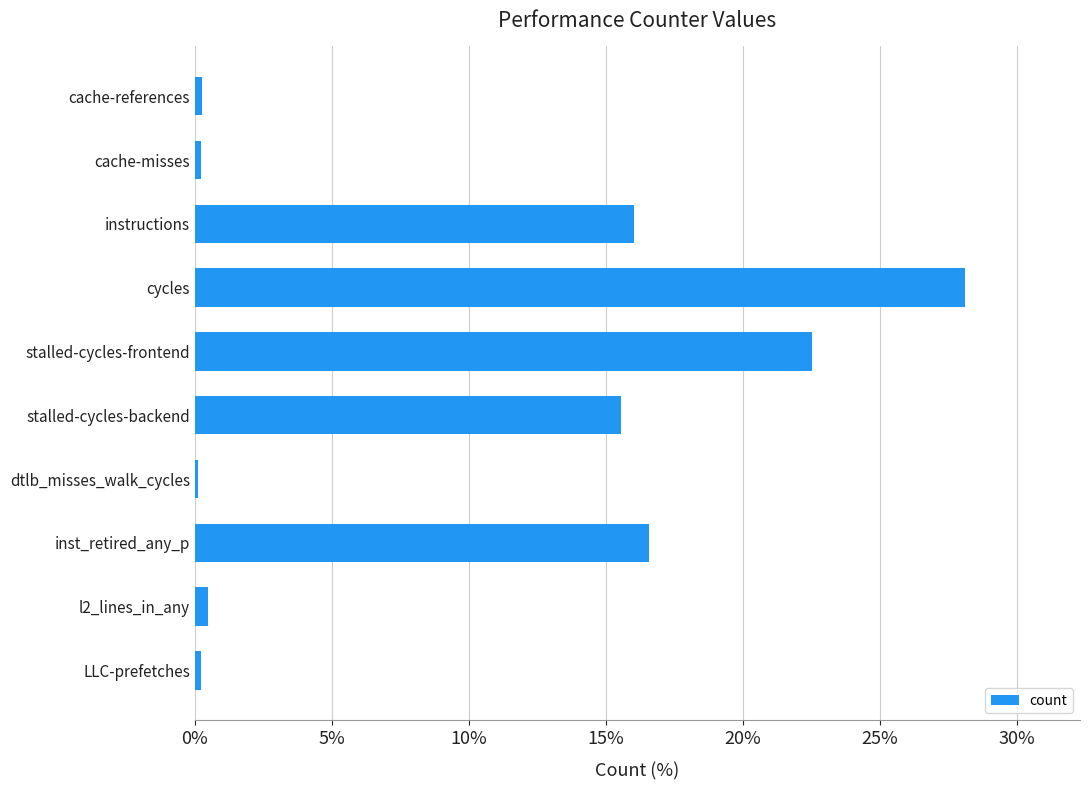

What is the maximum value shown in the chart?

28.1